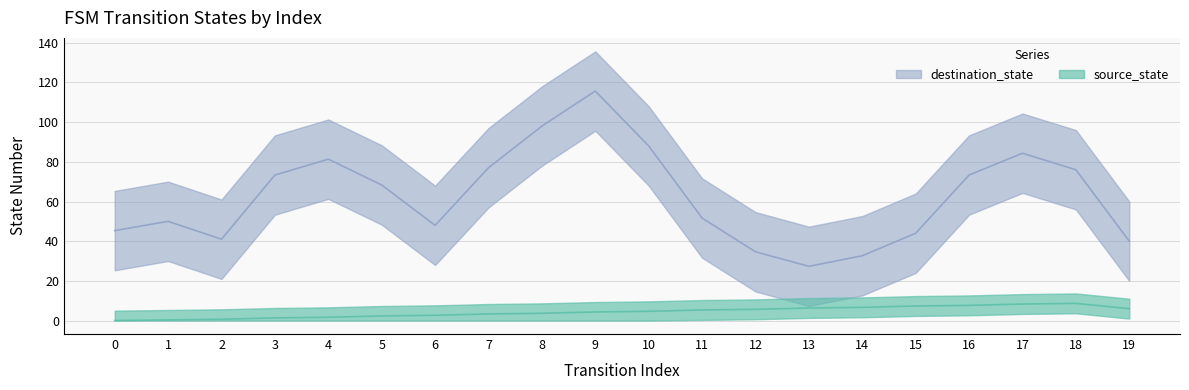

At which category does destination_state reach its first local valley?

2